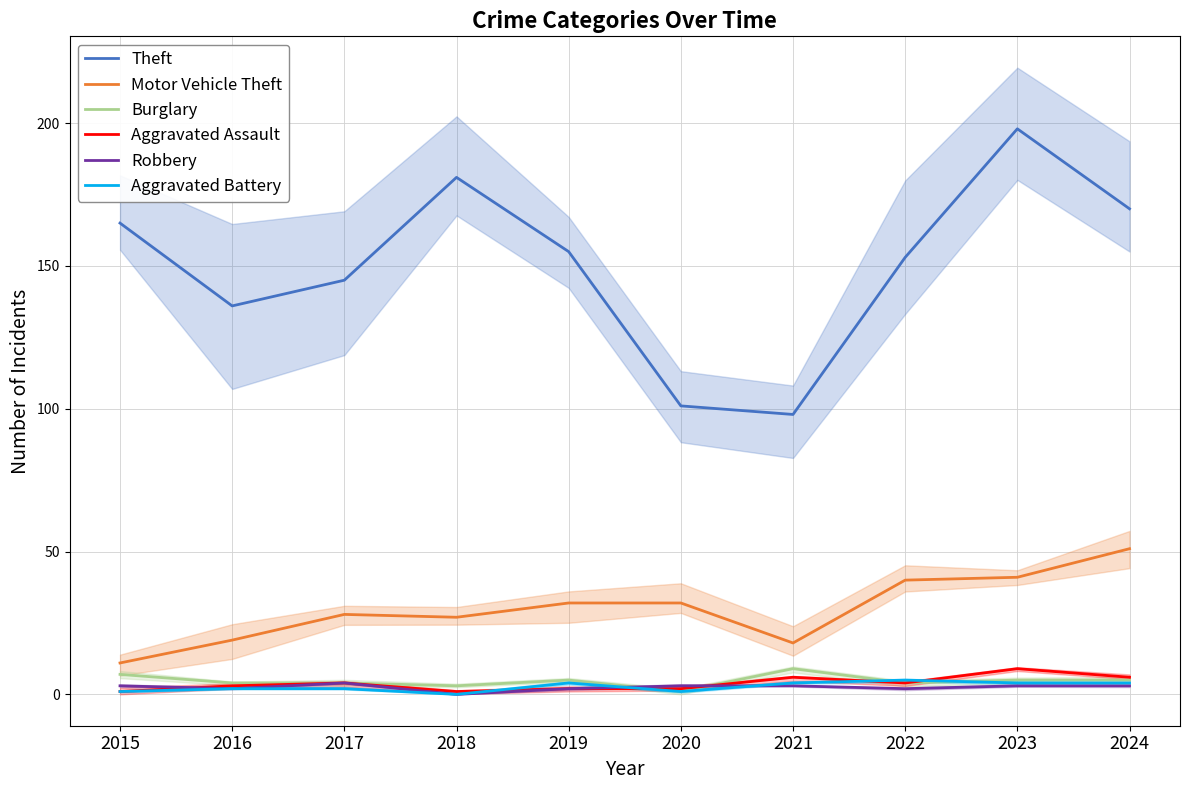

Is it true that Theft equals 44 at 2018?

False